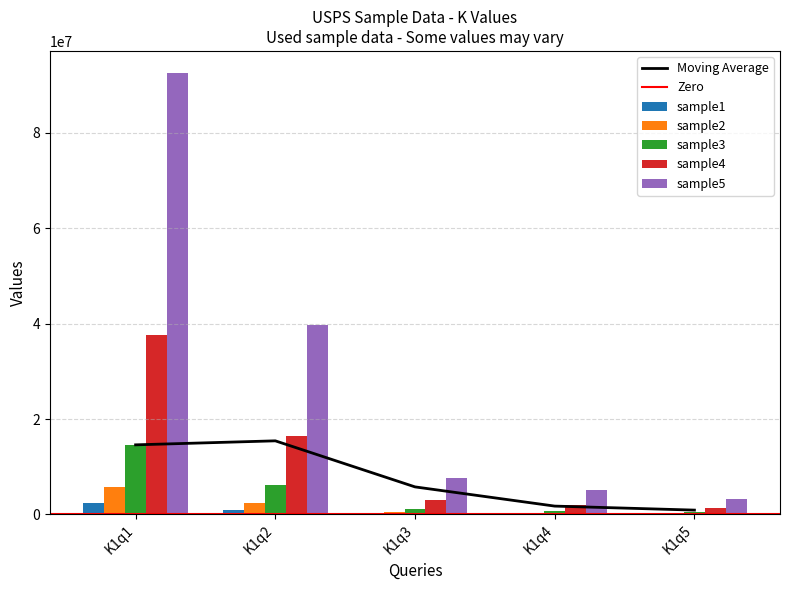

Read the sample4 value at K1q5, to the nearest 50.

1267500